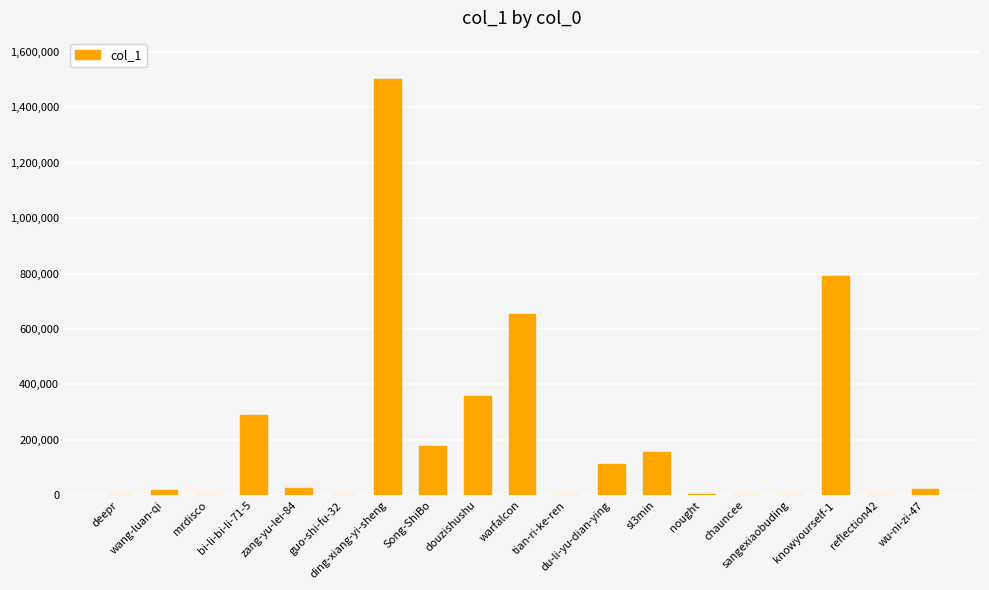

What is the sum of all values?

4125305